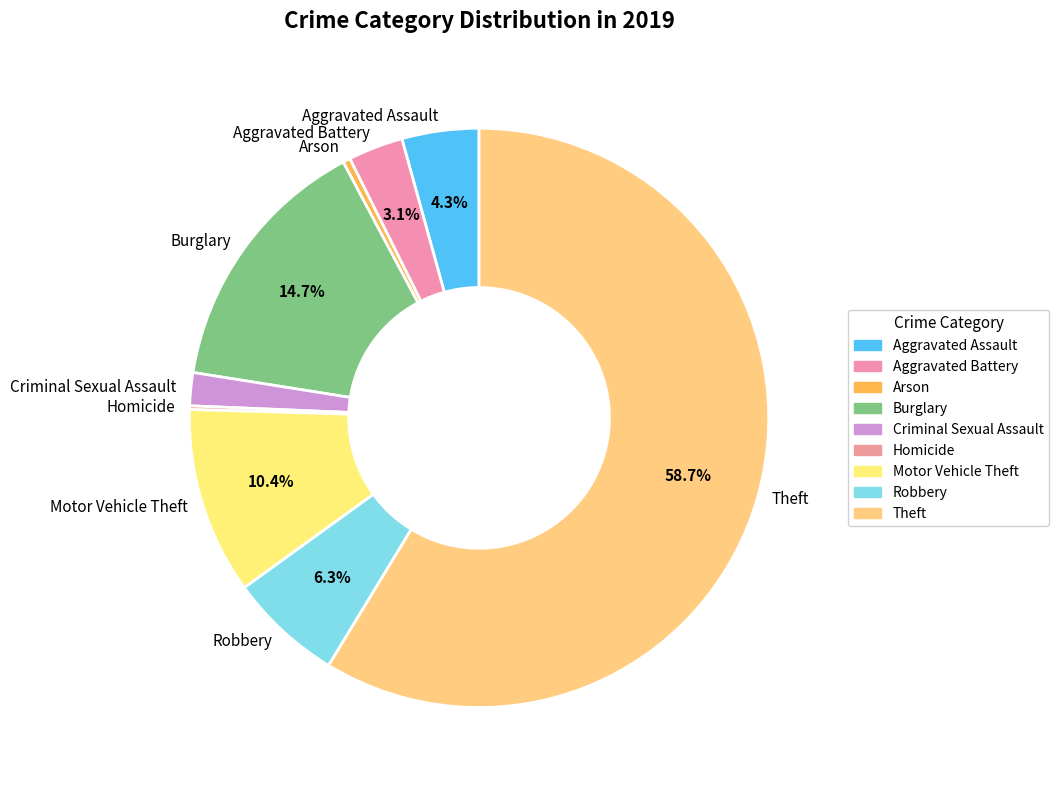

What is the ratio of the value at Criminal Sexual Assault to the value at Aggravated Battery?

0.6